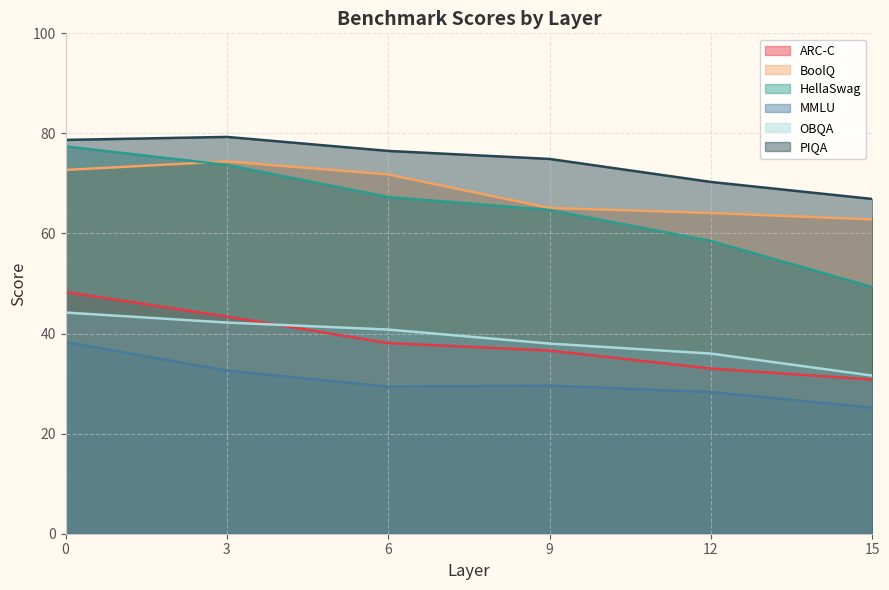

What is the difference between the highest and lowest values at 0?

40.4